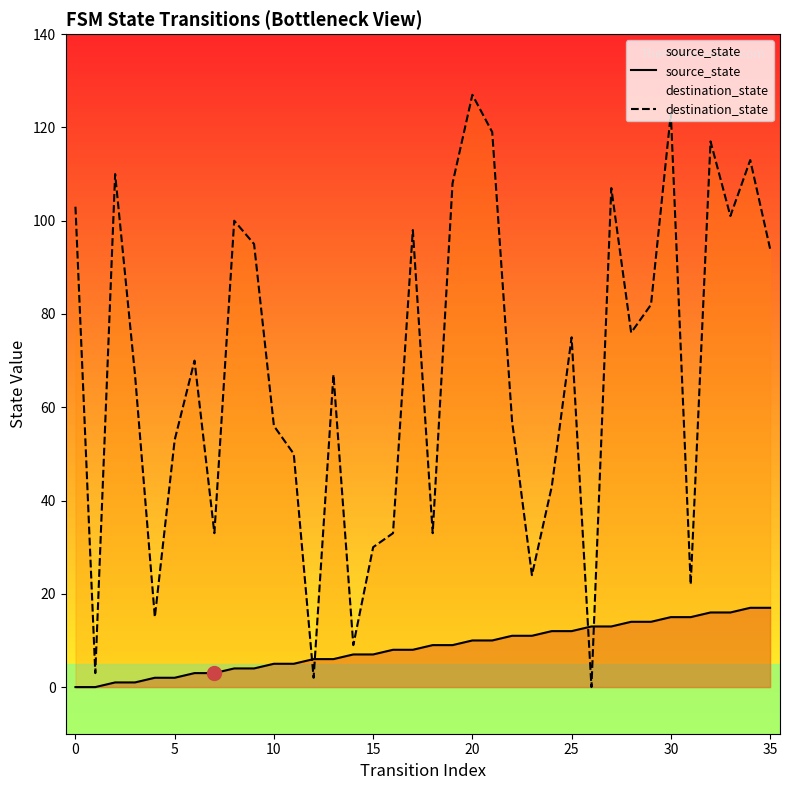

List the series in order of their overall mean, highest first.

destination_state, source_state